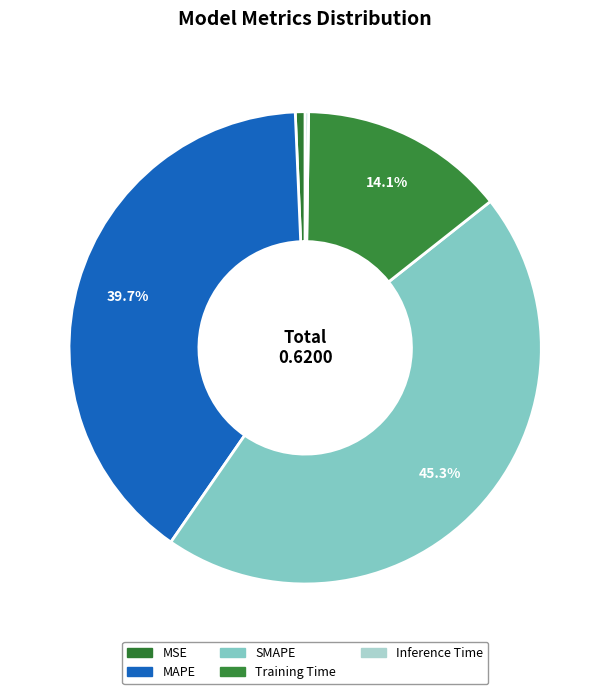

To the nearest percent, what is the average slice percentage?

20%